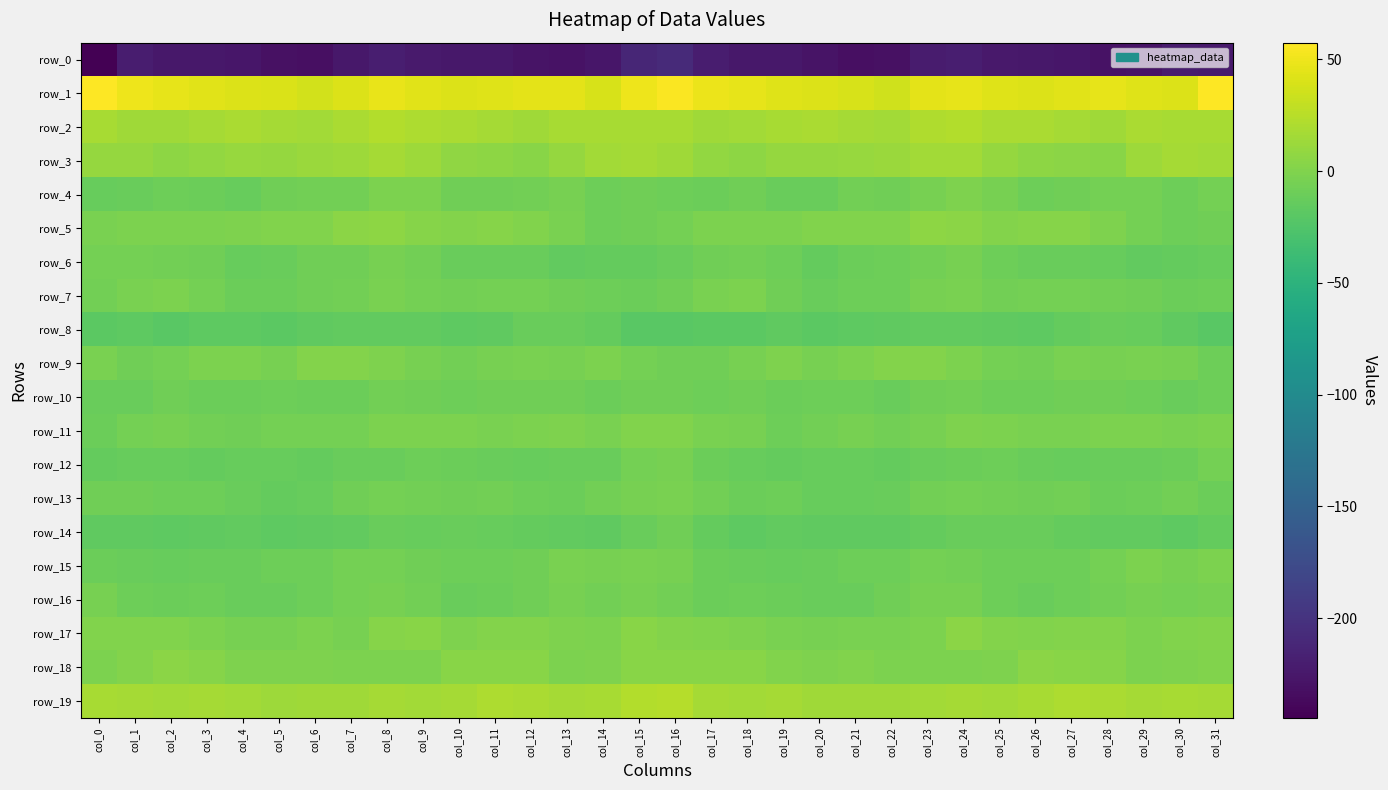

What is the difference between the row_2 values at col_20 and col_13?

1.5